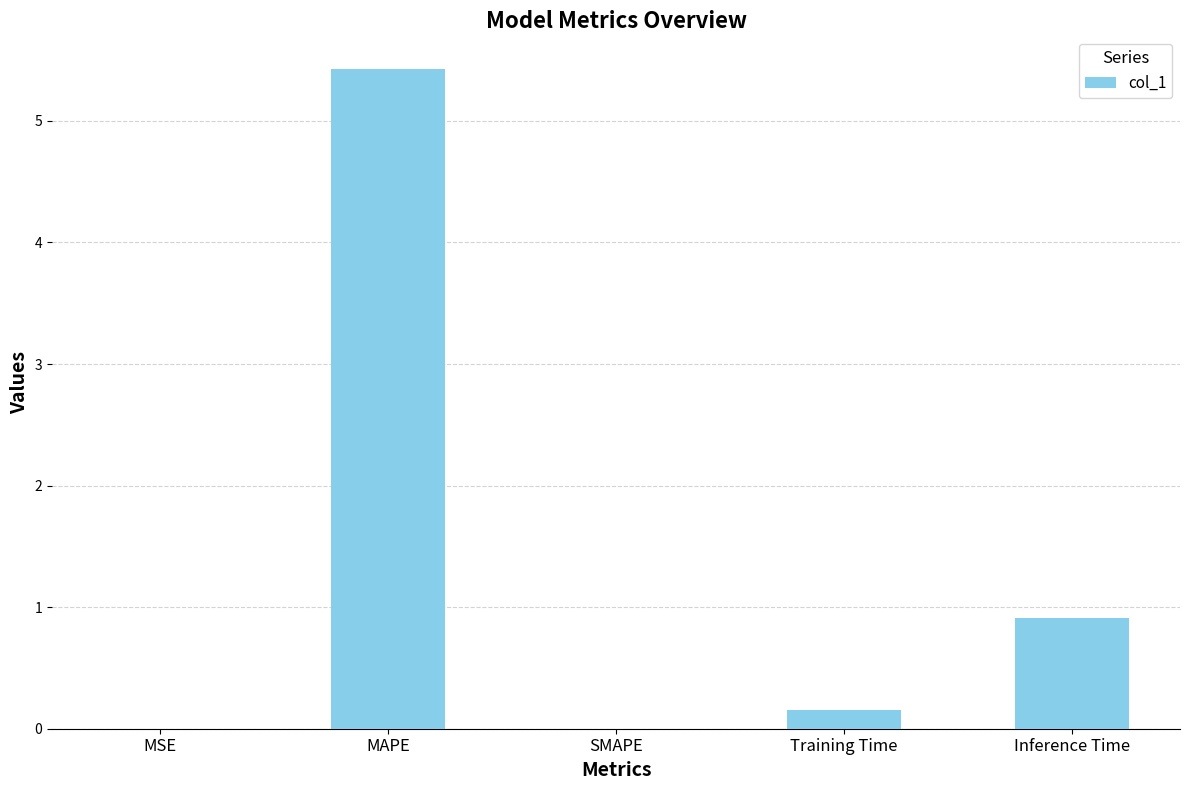

What is the sum of the values at Training Time and MSE?

0.2